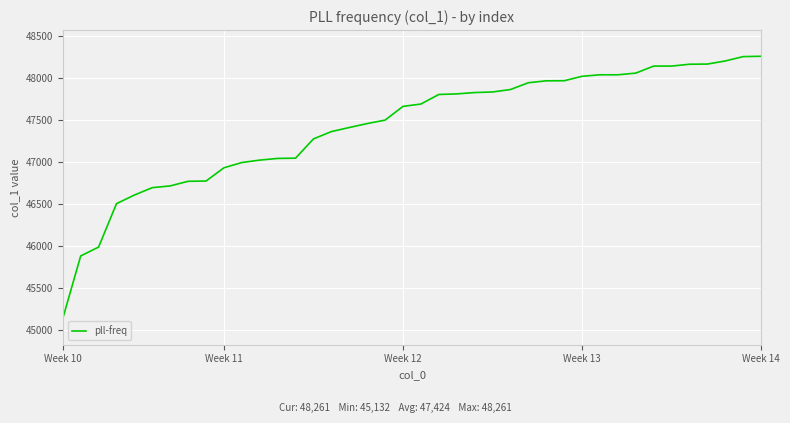

What is the smallest value displayed?

45132